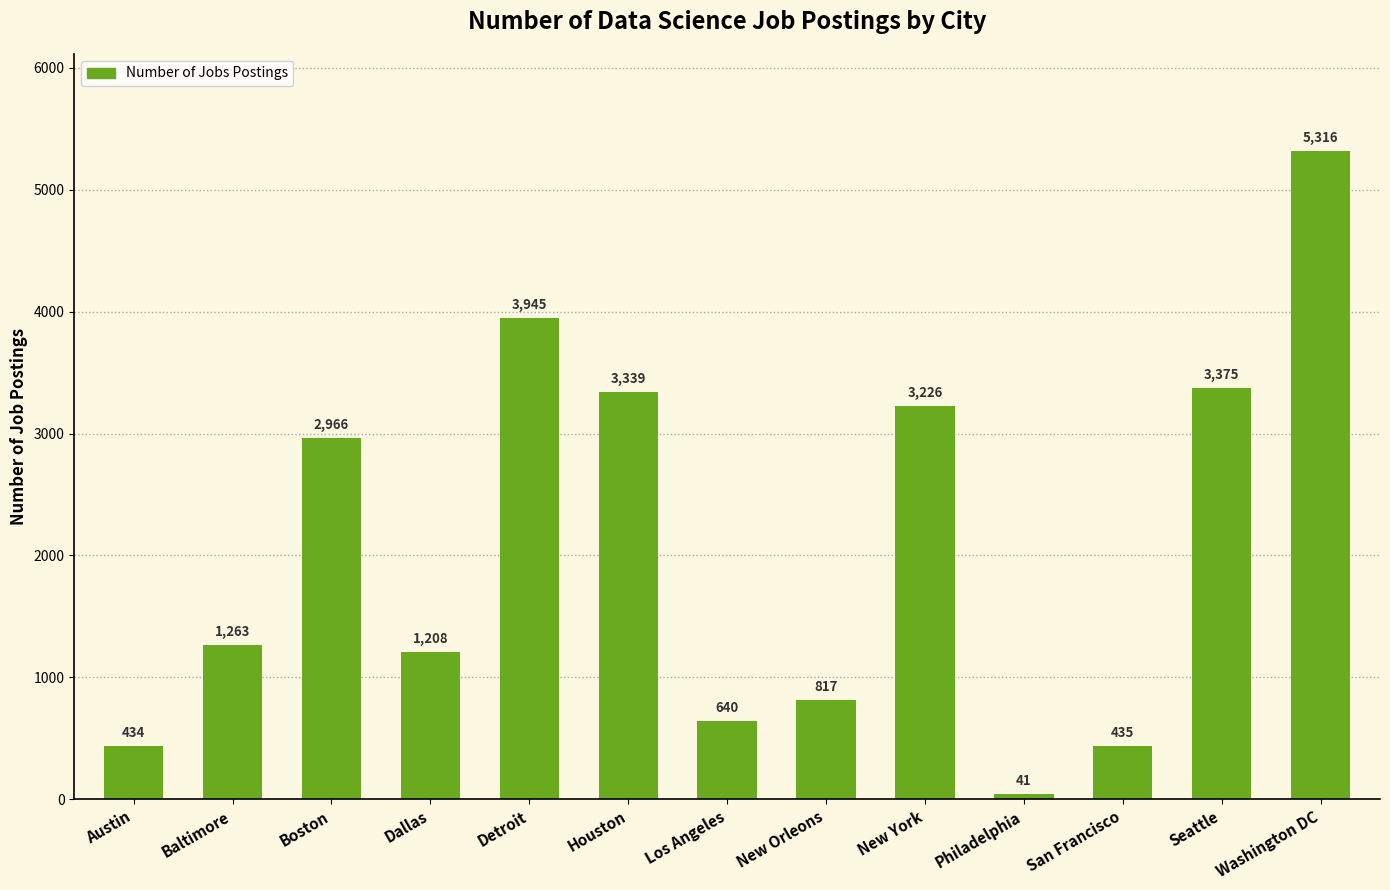

The value at Dallas is 659. True or false?

False